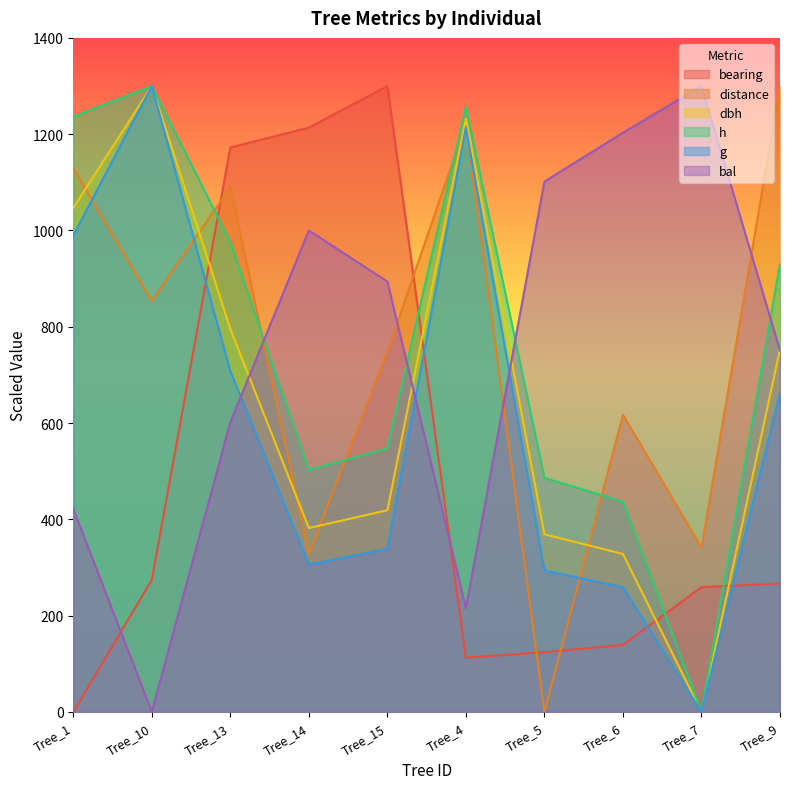

Reading left to right, transcribe all the data shown in this chart.

bearing: 0.0	274.3	1172.3	1213.6	1300.0	112.7	124.0	139.0	259.2	266.8
distance: 1129.3	853.5	1089.9	328.3	748.5	1221.2	0.0	617.2	341.4	1300.0
dbh: 1047.0	1300.0	795.5	381.8	418.9	1232.6	368.9	328.0	0.0	753.0
h: 1236.4	1300.0	976.0	502.4	547.5	1256.9	486.0	436.8	0.0	930.9
g: 989.6	1300.0	707.9	305.9	338.6	1214.1	294.0	258.8	0.0	663.5
bal: 421.5	0.0	601.5	1000.0	893.8	215.4	1101.5	1203.1	1300.0	750.8